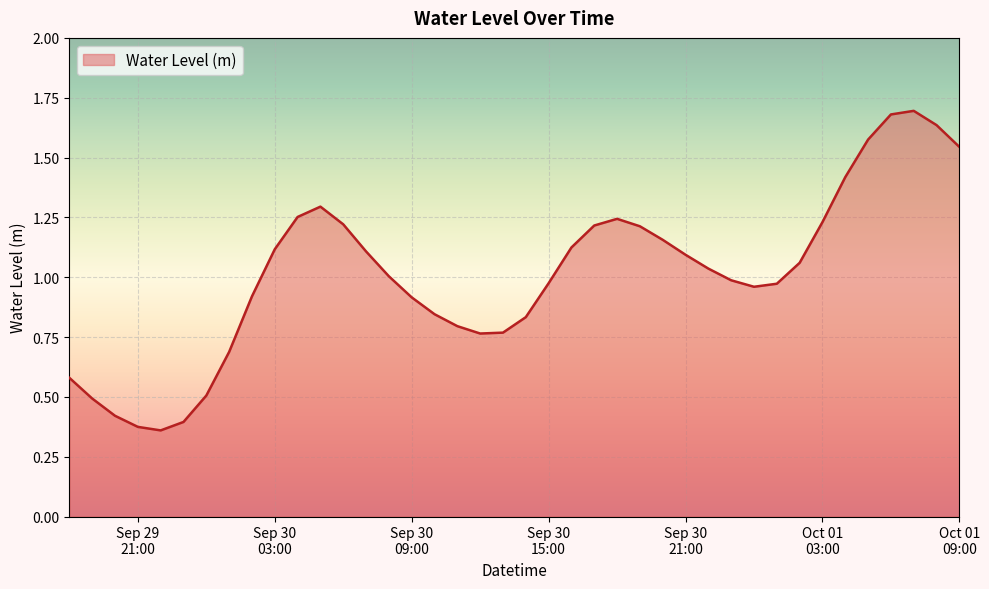

What is the greatest value displayed?

1.7